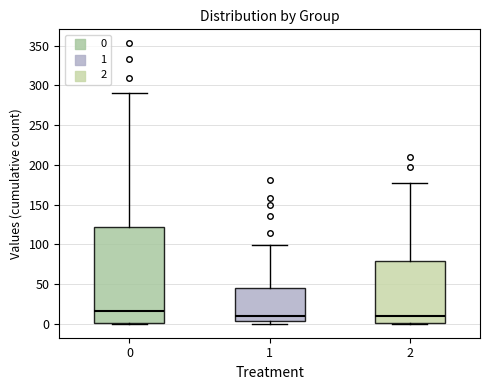

Reading left to right, transcribe this box plot: for each box, give where its median line is, the range the box spans, and where its two whiskers end, as read against the y-axis. The values are not printed on the chart, so give them approximately, as read against the axis.

0: median 15, box 0 to 120, whiskers 0 to 290
1: median 10, box 5 to 45, whiskers 0 to 100
2: median 10, box 0 to 80, whiskers 0 to 175